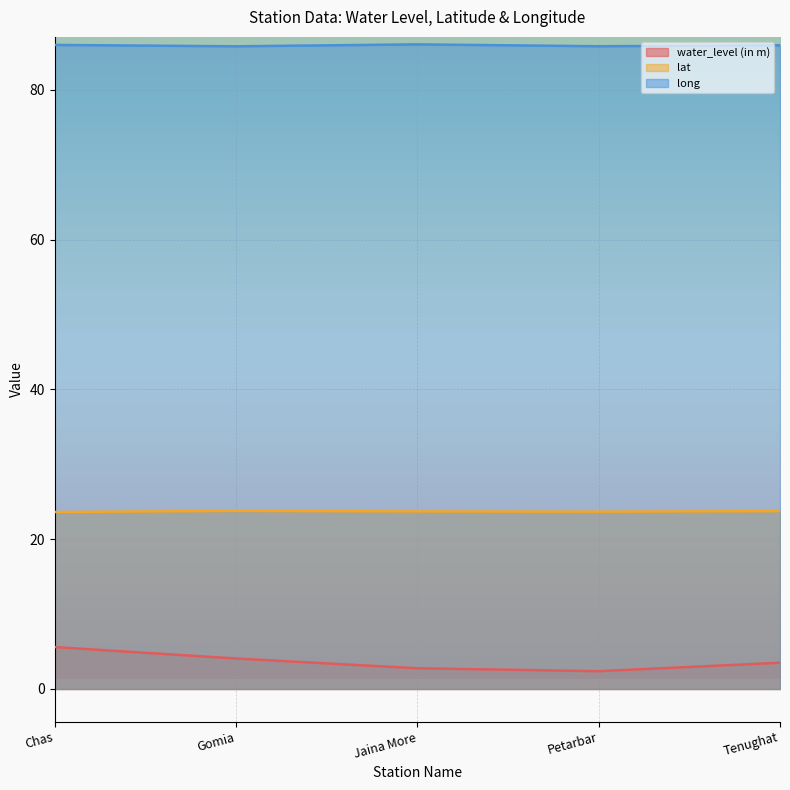

The value of water_level (in m) at Petarbar is 0.8. True or false?

False